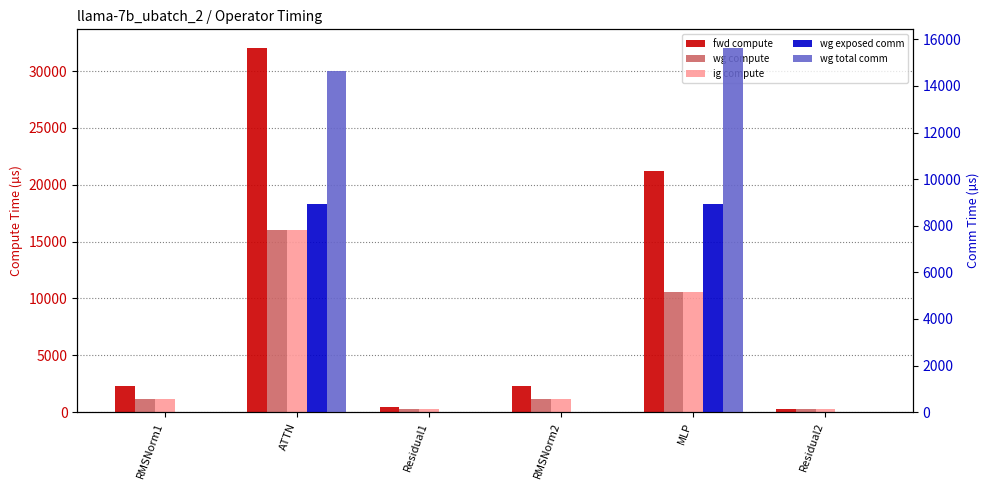

Which series has the largest total across all categories?

fwd compute